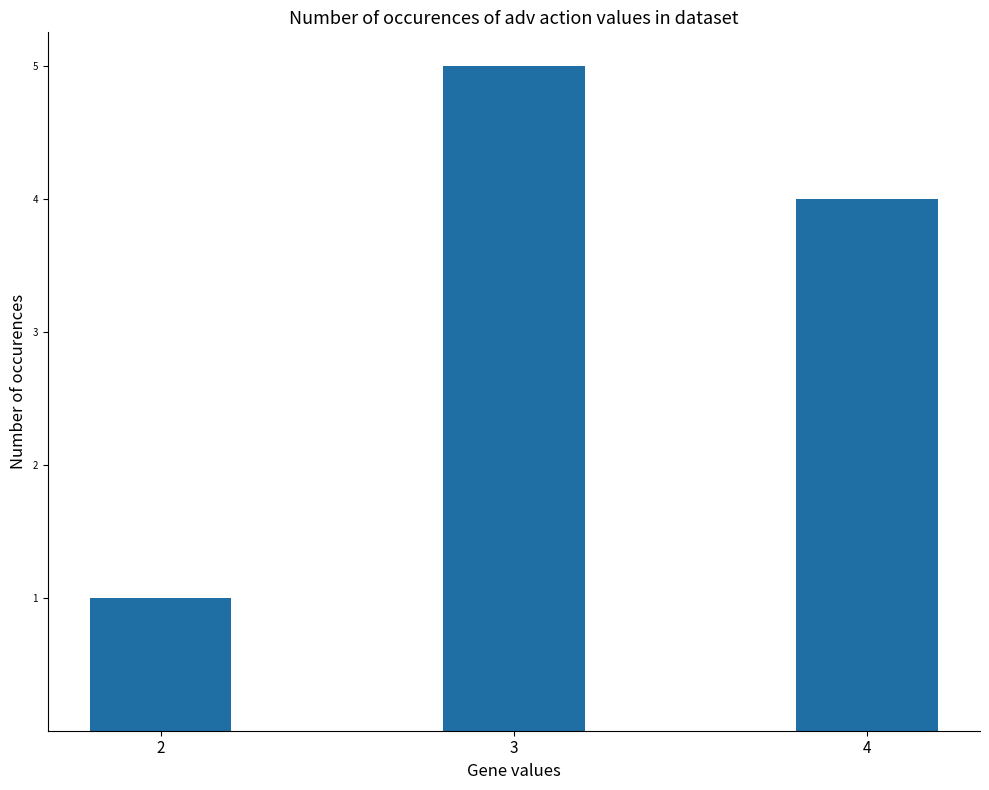

Rank the categories by value from lowest to highest.

2, 4, 3